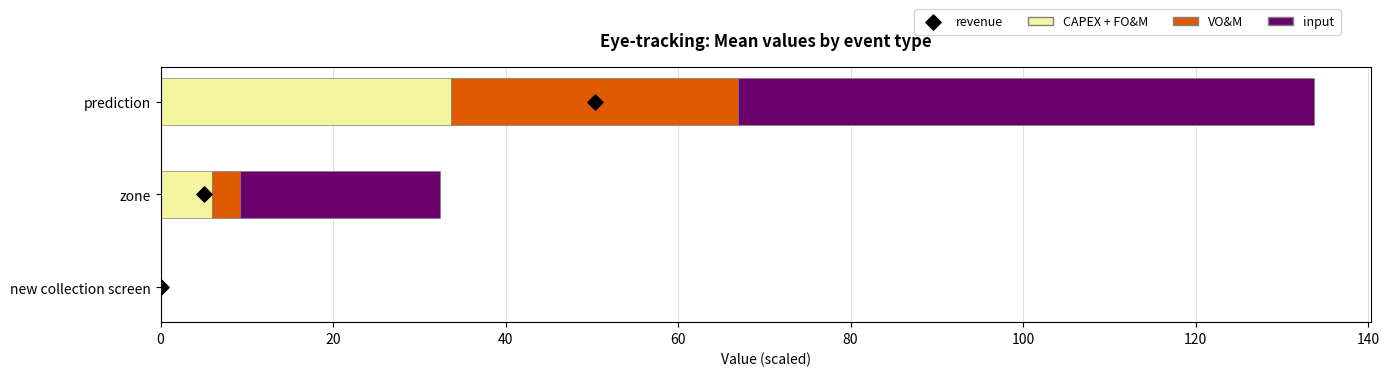

Which series has the largest Y range (max minus min)?

input